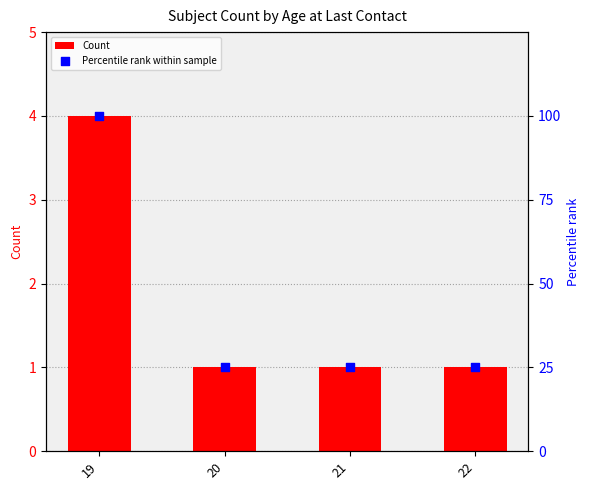

Which series has the largest total across all categories?

Percentile rank within sample